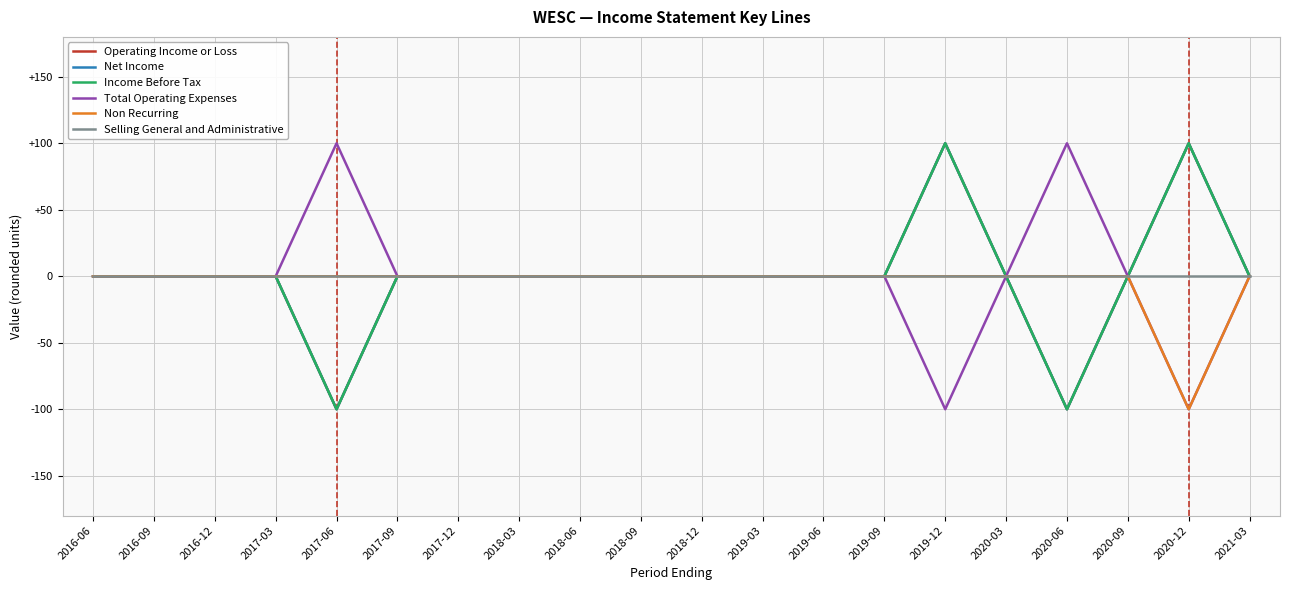

True or false: Total Operating Expenses and Net Income intersect in this chart.

False